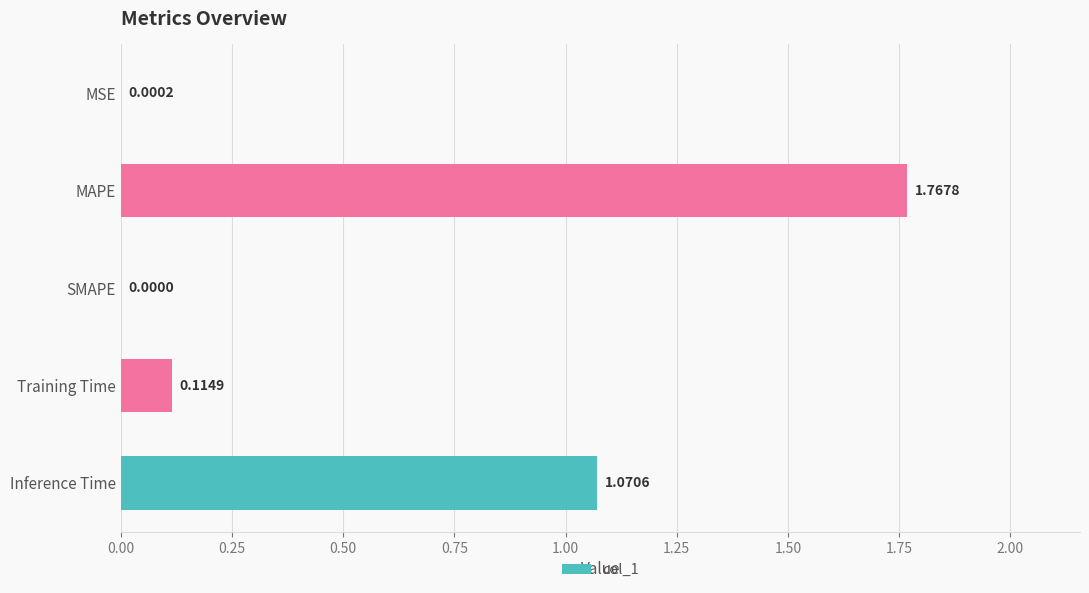

What is the sum of all values?

3.0